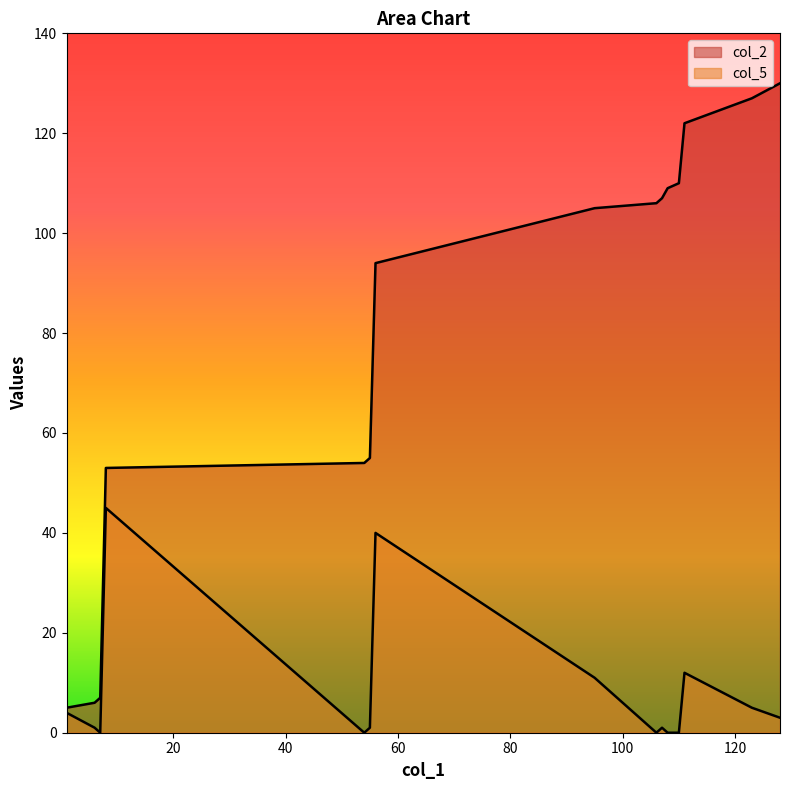

How many interior local peaks does the col_5 series have?

4